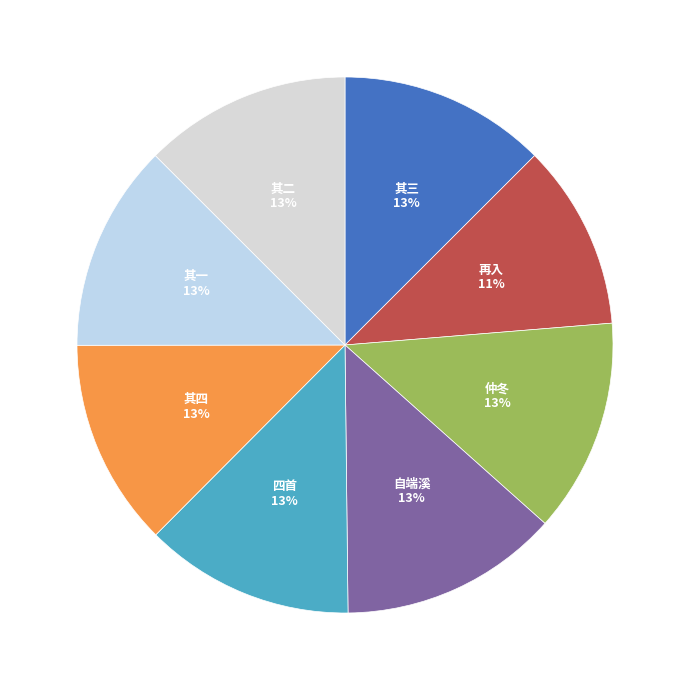

How many segments does this pie chart have?

8